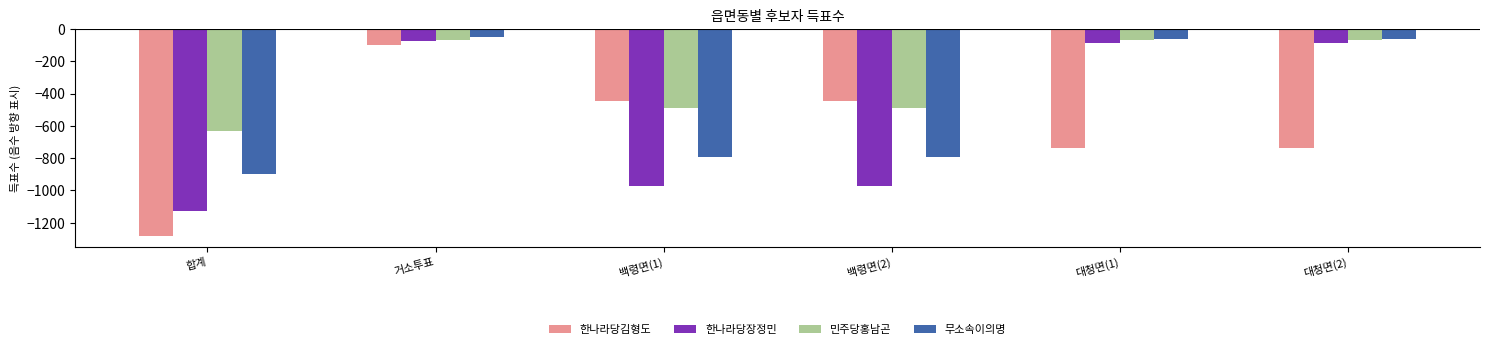

What is the sum of all 한나라당장정민 values?

-3314